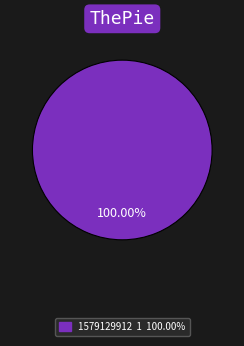

Is there a majority slice in this chart?

Yes